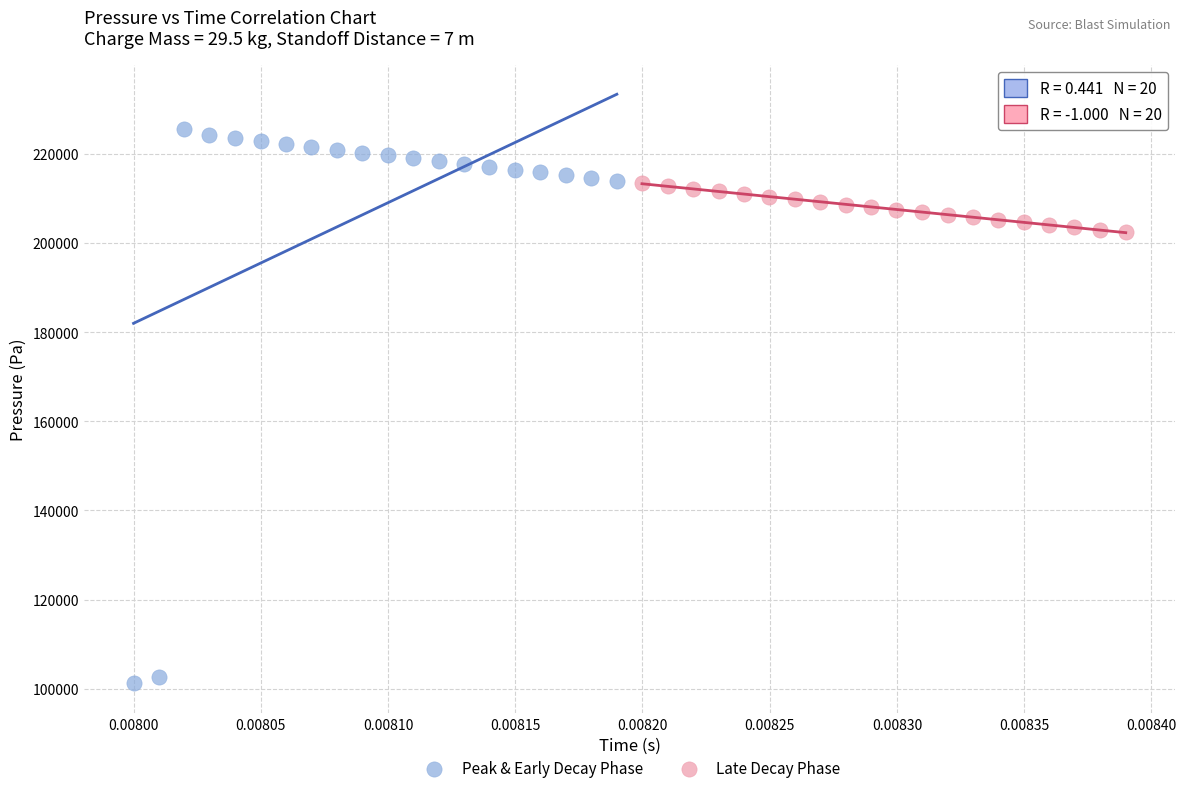

Which series contains the highest Y value?

Peak & Early Decay Phase